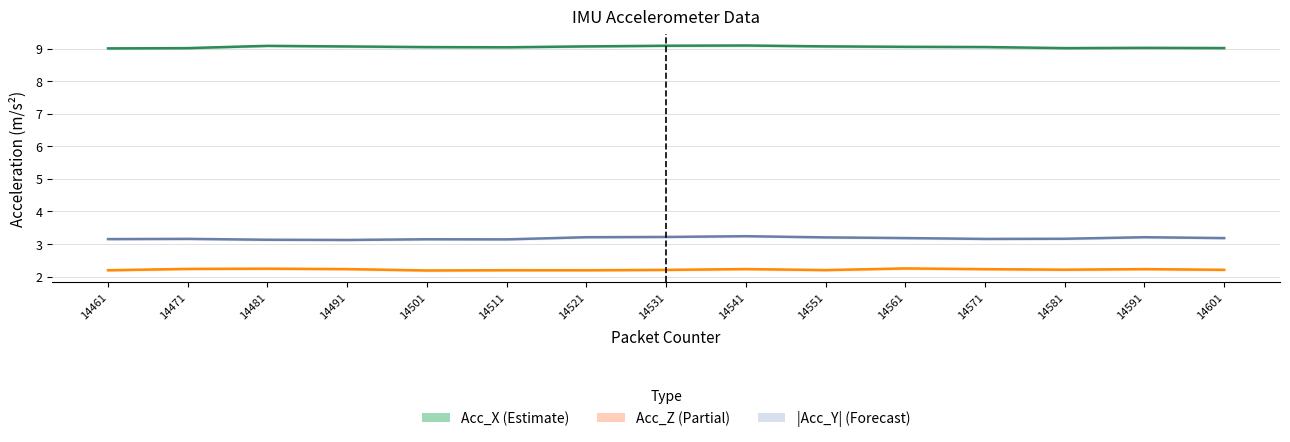

Rank the series at 14471 from lowest to highest value.

Acc_Z (Partial), |Acc_Y| (Forecast), Acc_X (Estimate)